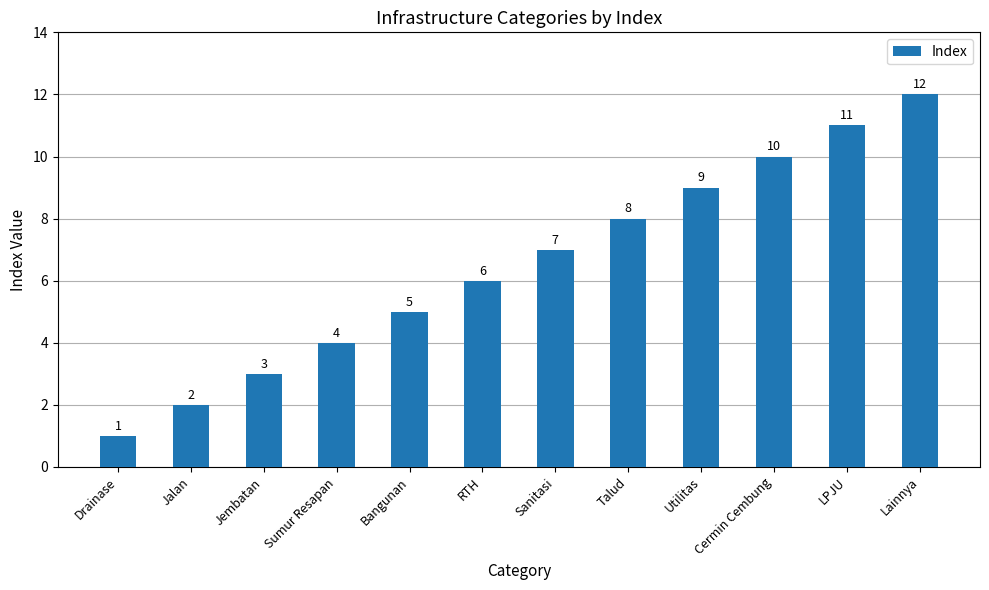

How many values are below 7?

6